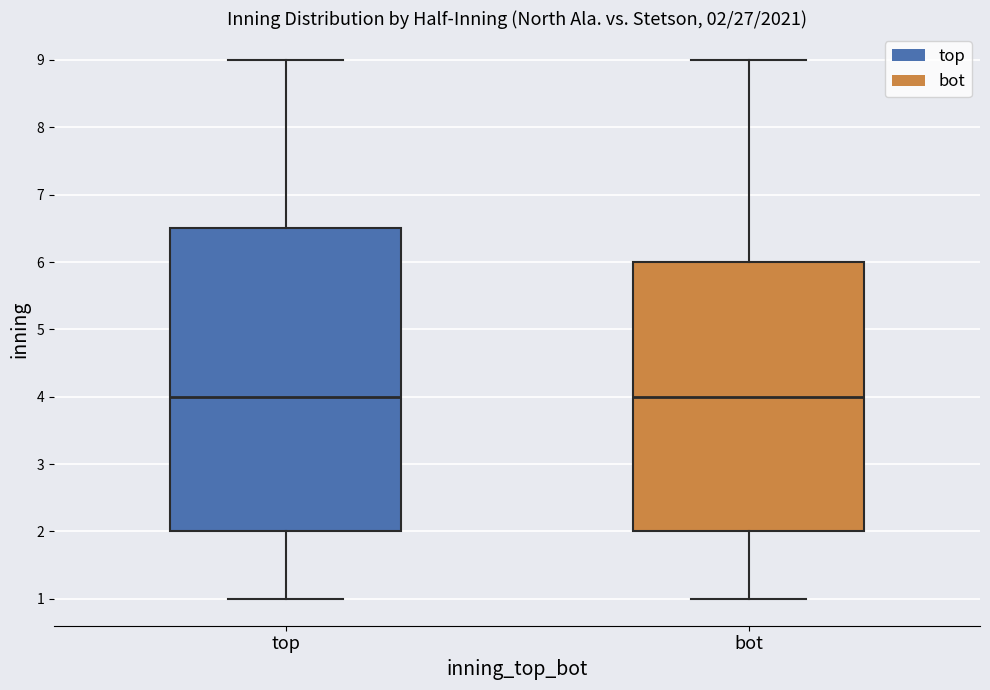

Which box is the tallest, from its lower edge to its upper edge?

top